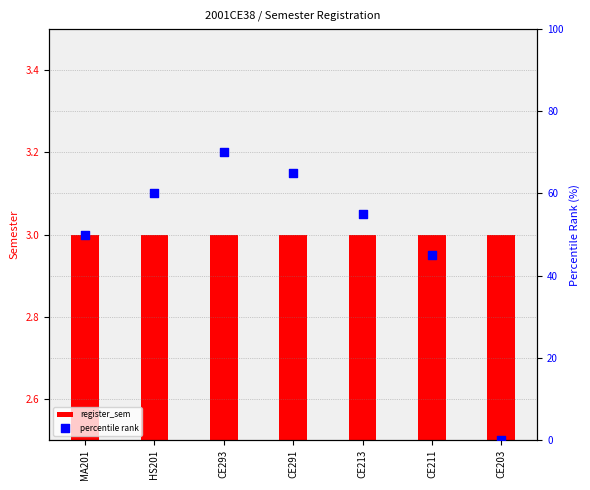

Which series has the widest spread of Y values?

percentile rank